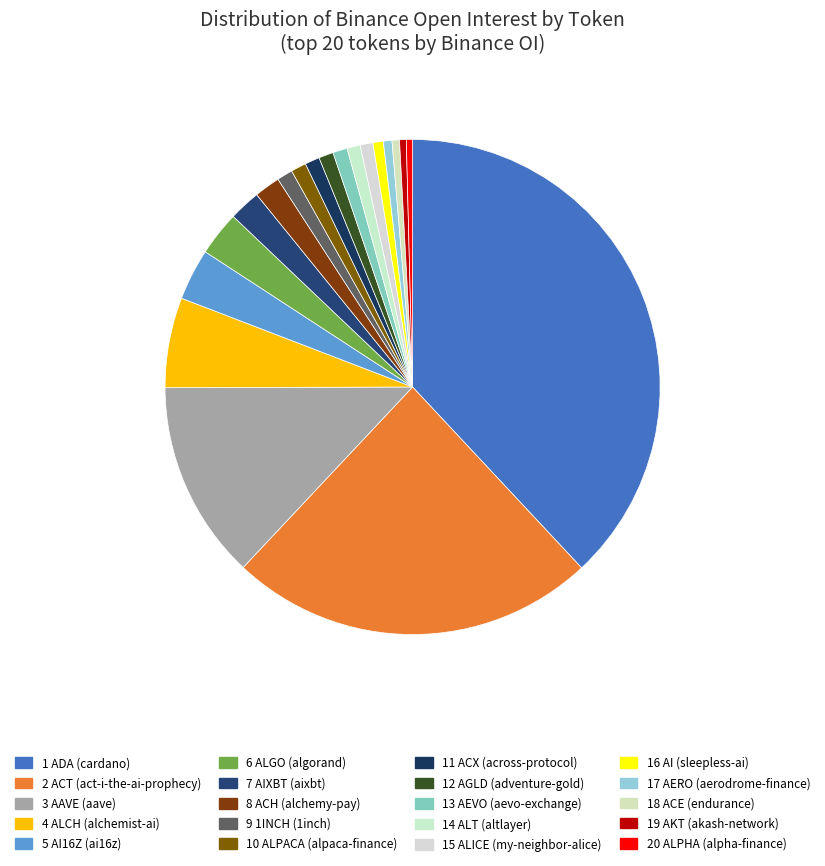

How many segments does this pie chart have?

20